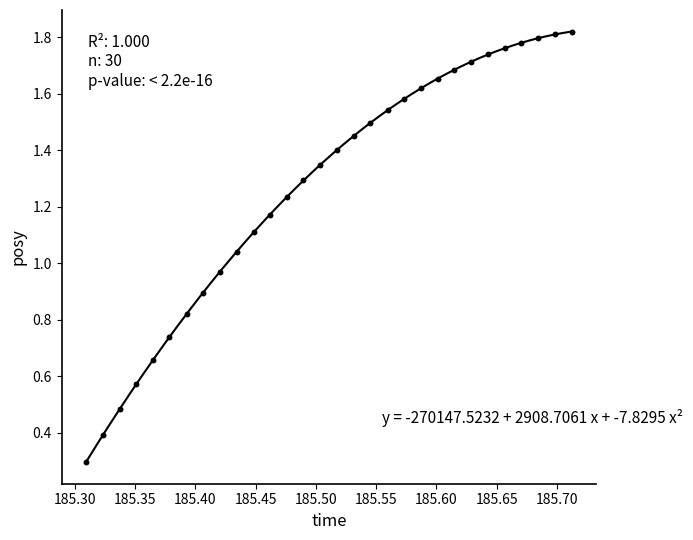

What is the range of X values (max minus min)?

0.4